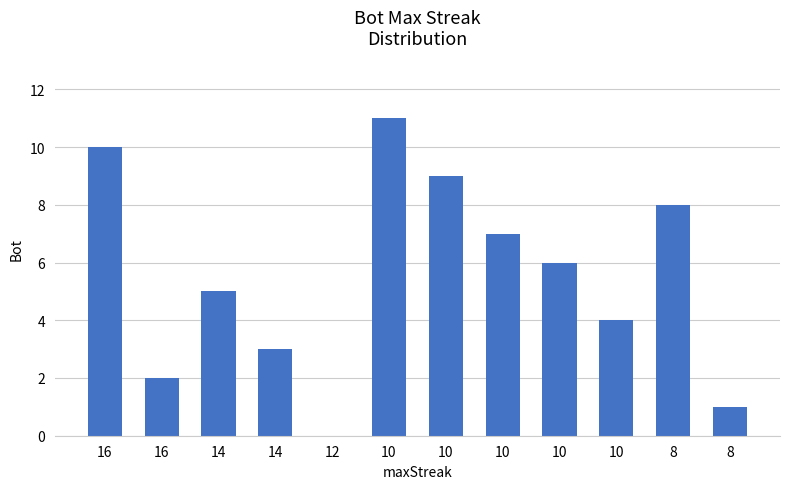

How many data points does each series have?

12